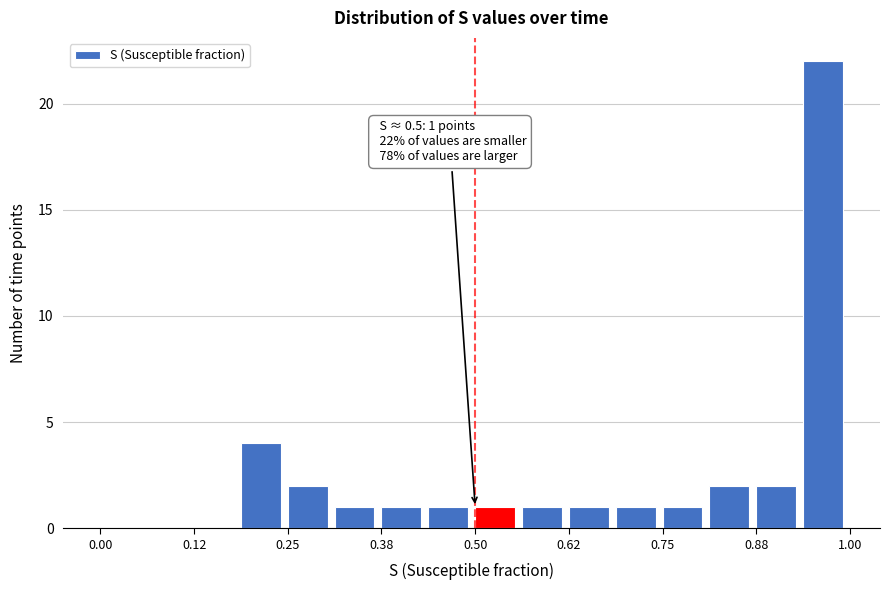

Read against the x-axis, roughly where is the centre of the tallest bar?

0.96